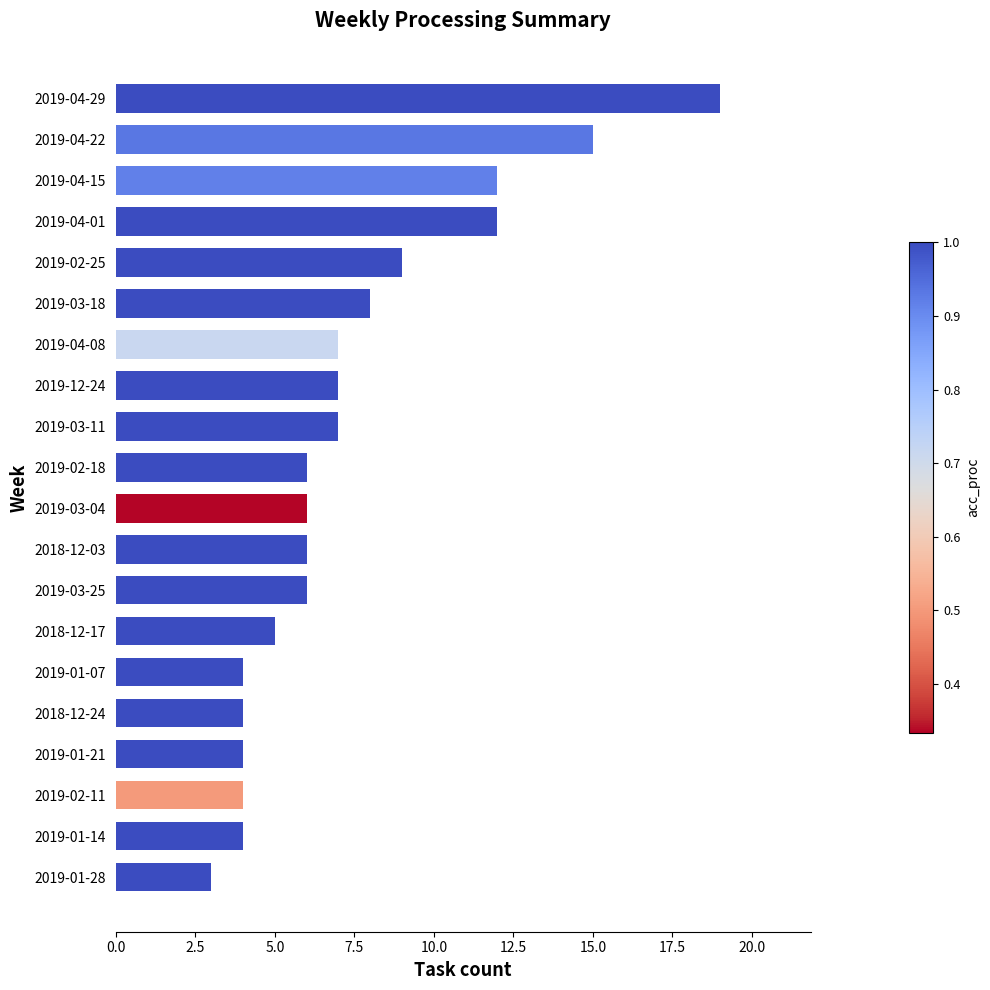

What is the change in value from 2018-12-24 to 2019-12-24?

+3